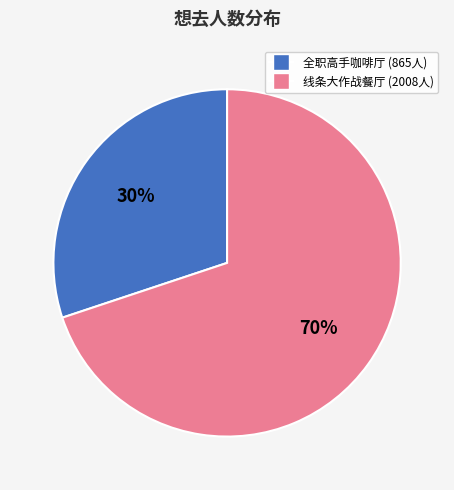

Is there any slice that represents more than half of the pie?

Yes